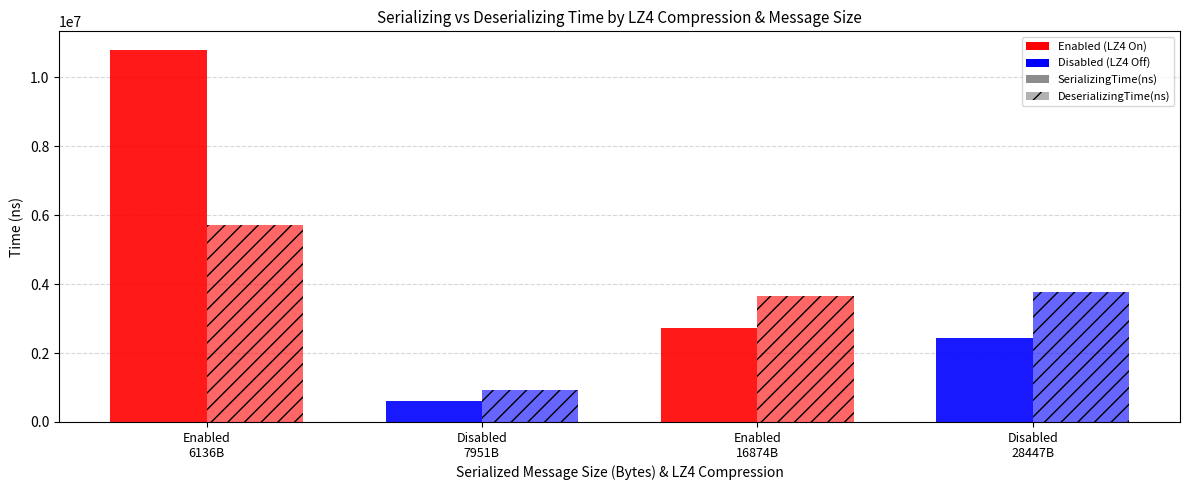

Rank the series at Disabled-7951 from highest to lowest value.

DeserializingTime(ns), SerializingTime(ns)